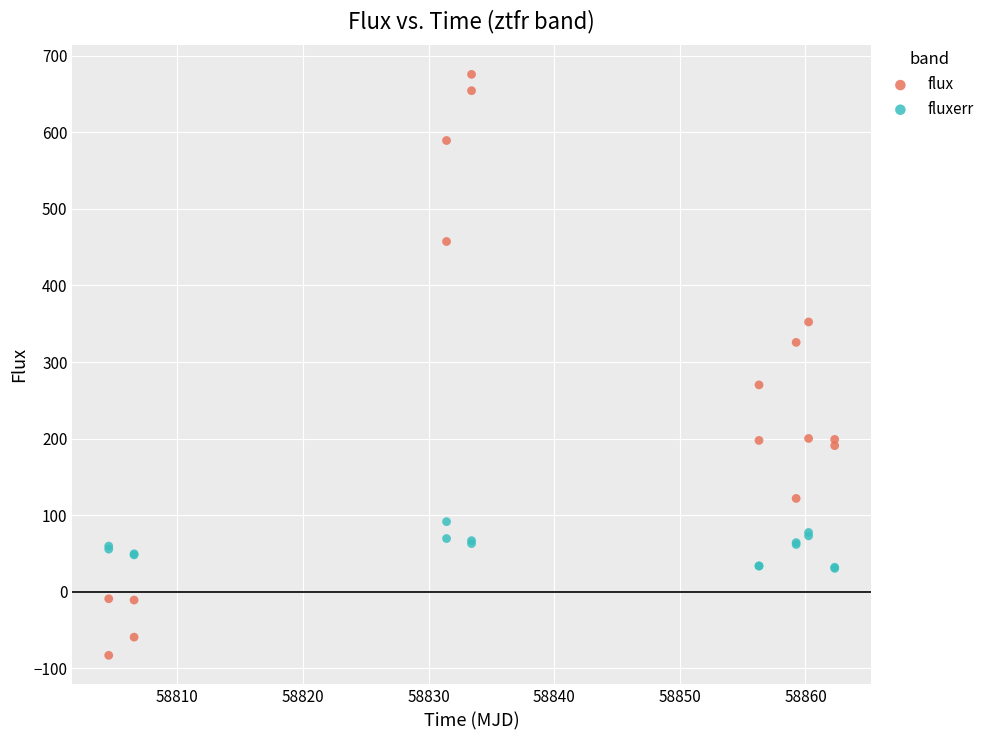

What is the X range (max minus min) for the scatter plot?

57.8